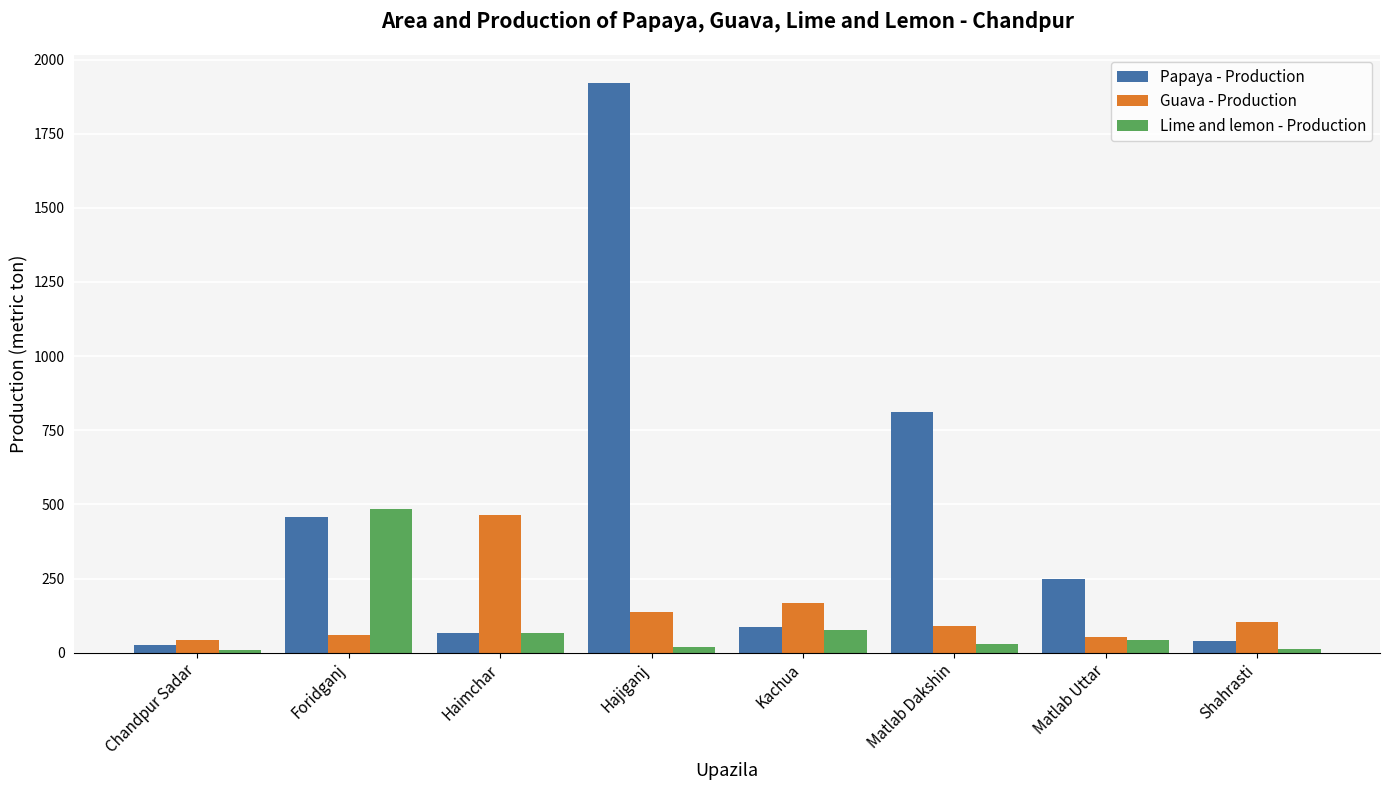

What is the minimum value shown in the chart?

9